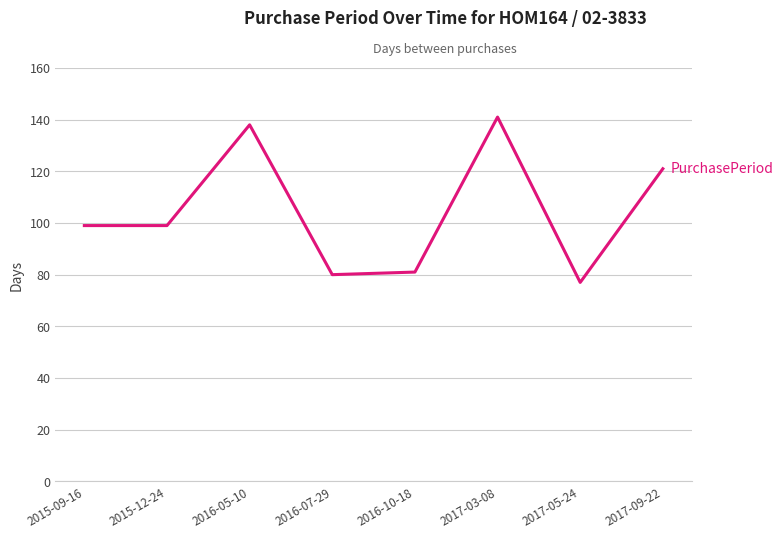

What is the change in value from 2016-10-18 to 2017-05-24?

-4